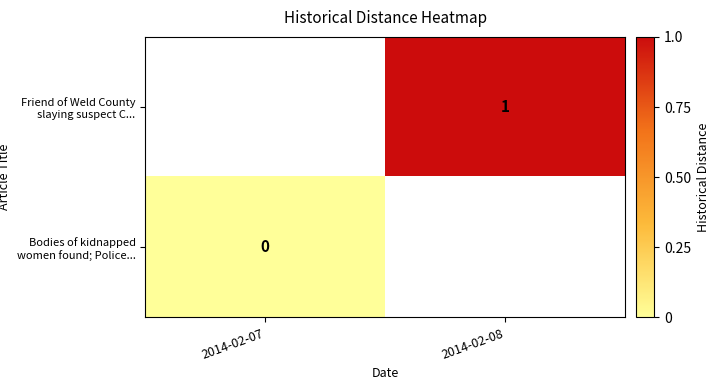

Is the value of Friend of Weld County slaying suspect C... at 2014-02-08 greater than the value of Bodies of kidnapped women found; Police... at 2014-02-07?

Yes